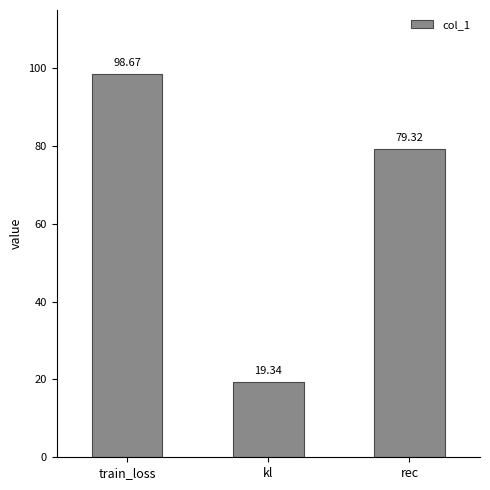

What is the difference between the second highest and minimum values?

60.0